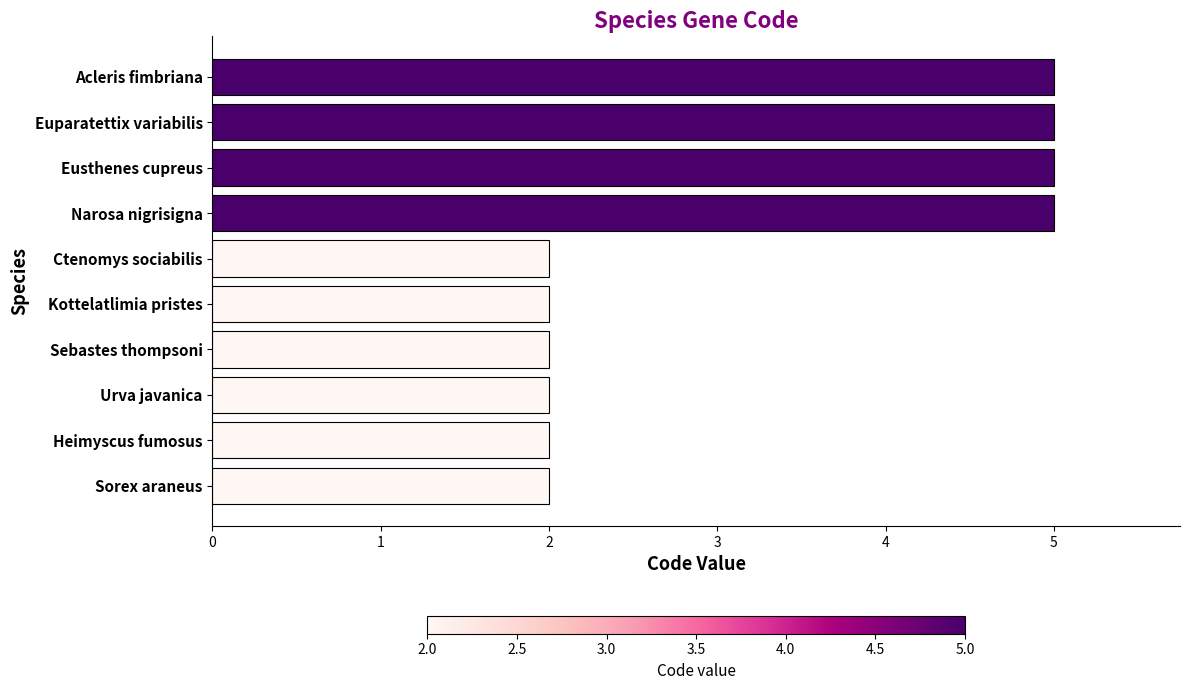

Reading top to bottom, extract all data points from this chart.

5	5	5	5	2	2	2	2	2	2